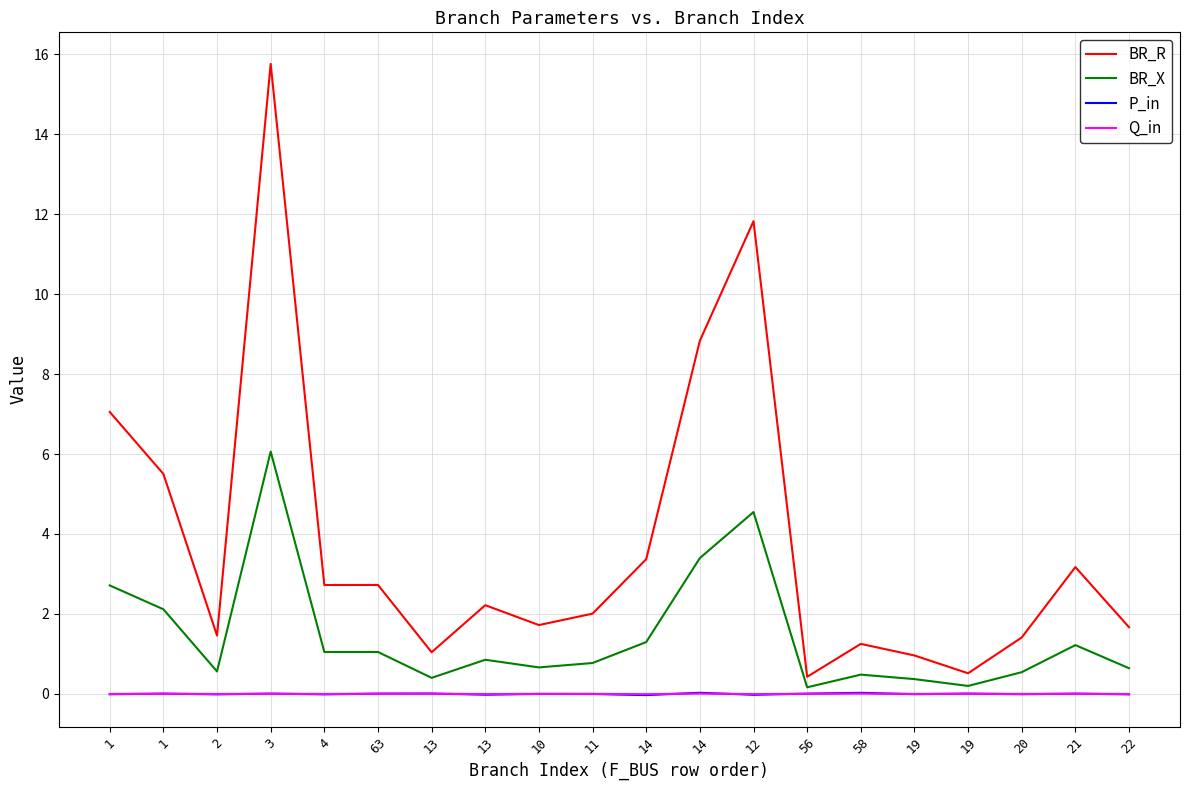

List the labels in order of P_in value, smallest first.

14, 12, 13, 22, 4, 2, 1, 20, 19, 11, 10, 56, 21, 63, 3, 1, 19, 13, 58, 14